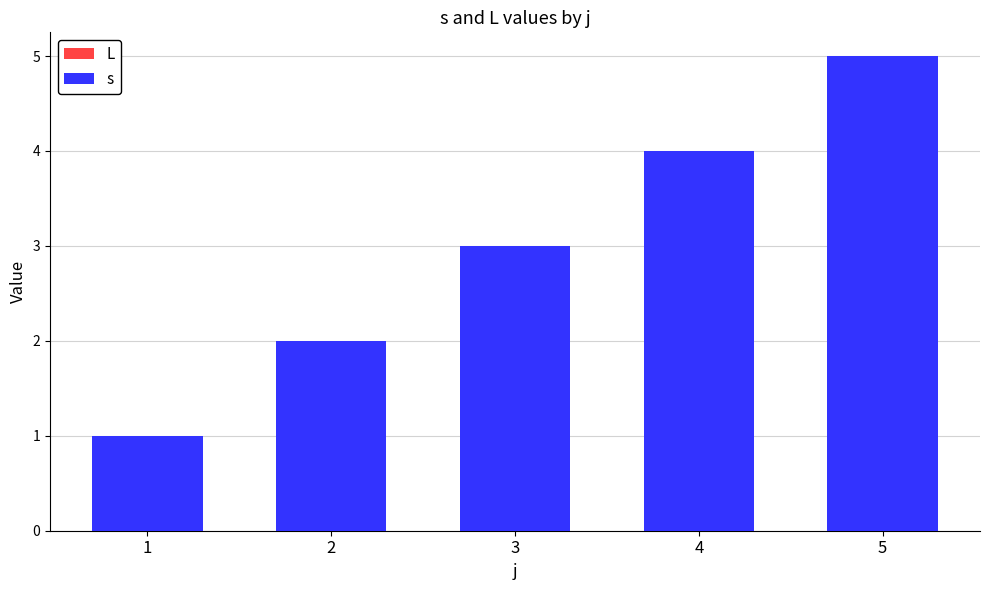

What is the change in value from 1 to 2?

+1